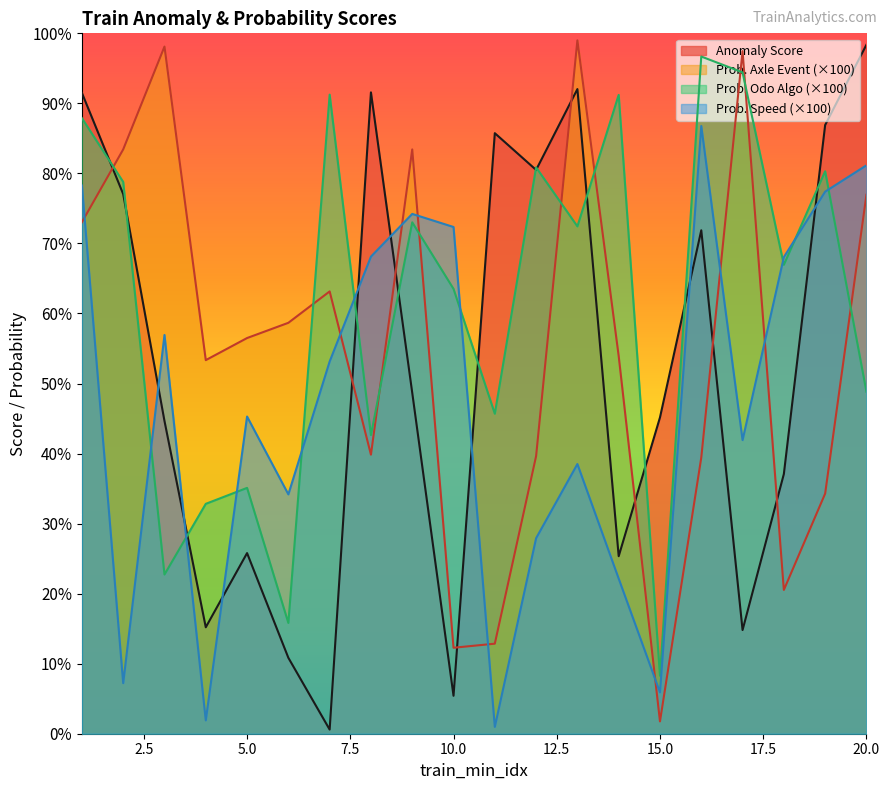

Rank the series by their average value, from lowest to highest.

Prob. Speed (×100), Anomaly Score, Prob. Axle Event (×100), Prob. Odo Algo (×100)